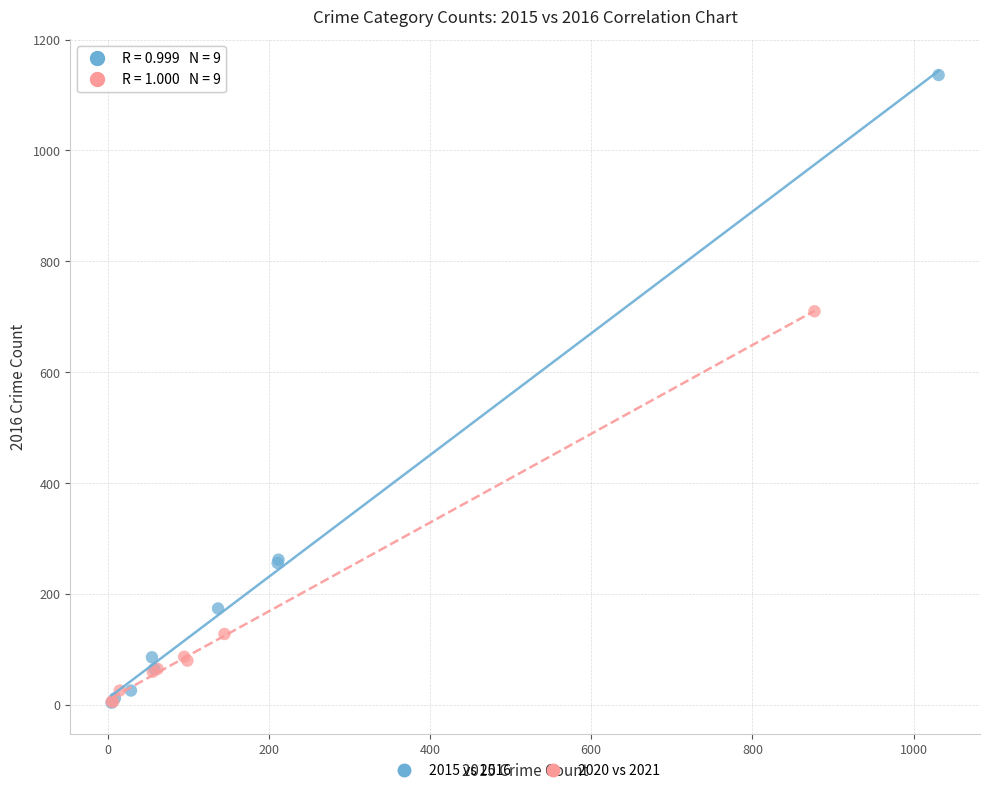

Which series has the widest spread of Y values?

2015 vs 2016